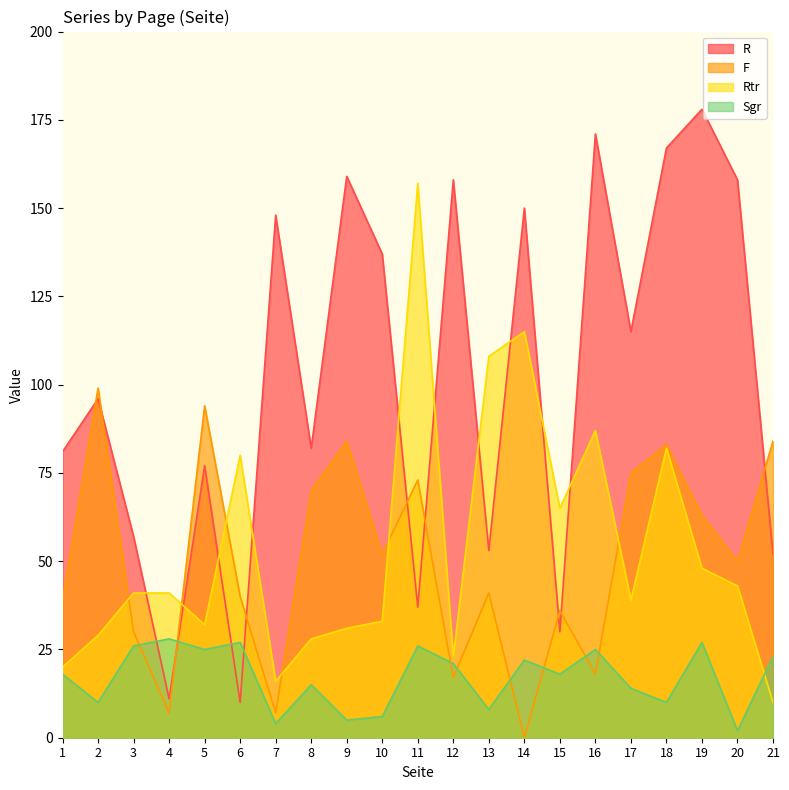

Which label corresponds to the smallest value in the chart?

14